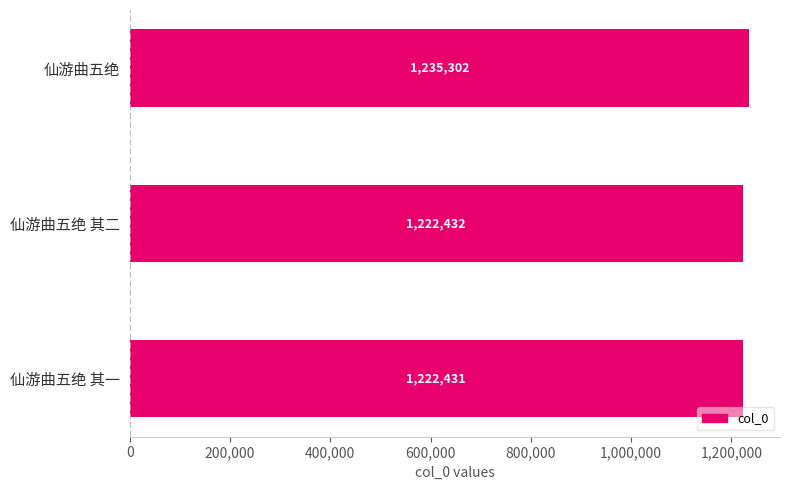

Which has a higher value, 仙游曲五绝 其二 or 仙游曲五绝?

仙游曲五绝